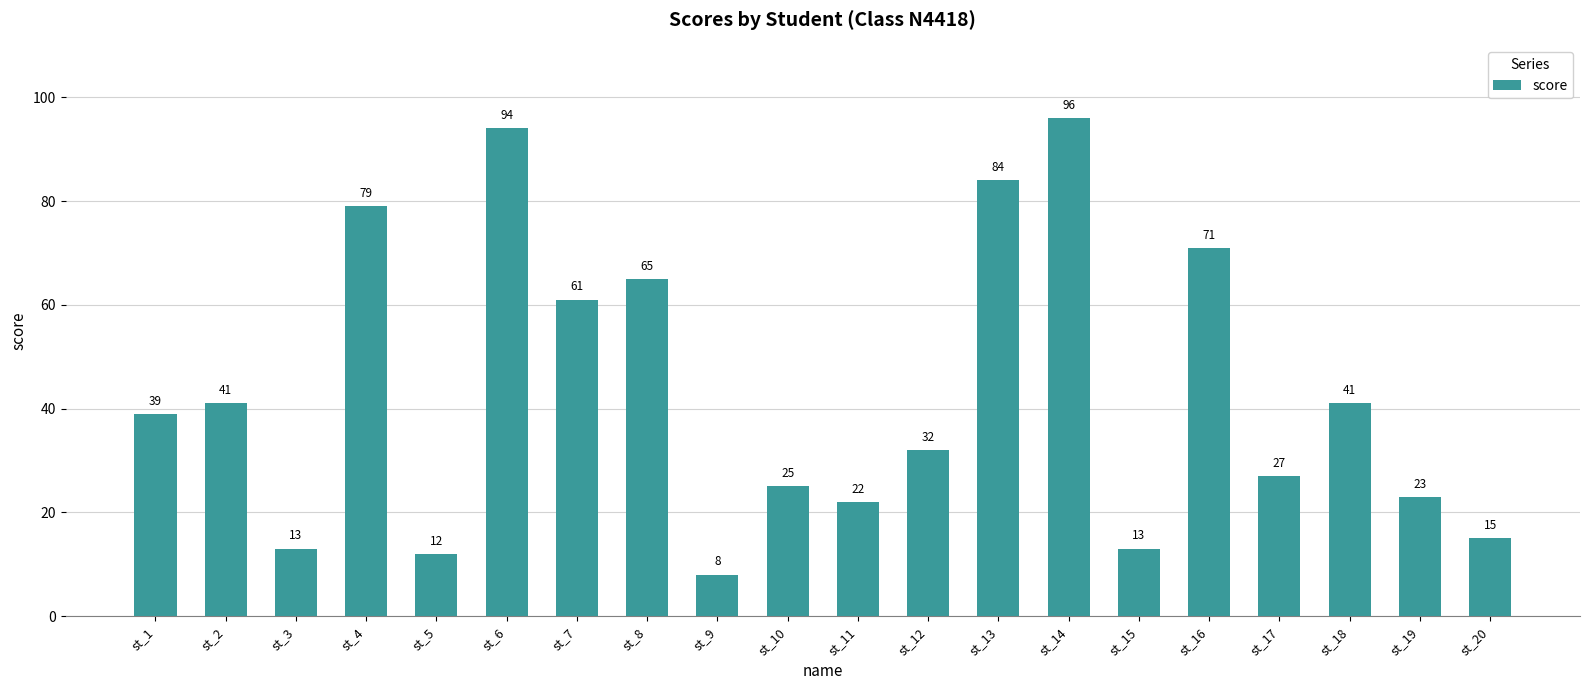

Reading left to right, list all the values displayed in this chart.

39	41	13	79	12	94	61	65	8	25	22	32	84	96	13	71	27	41	23	15